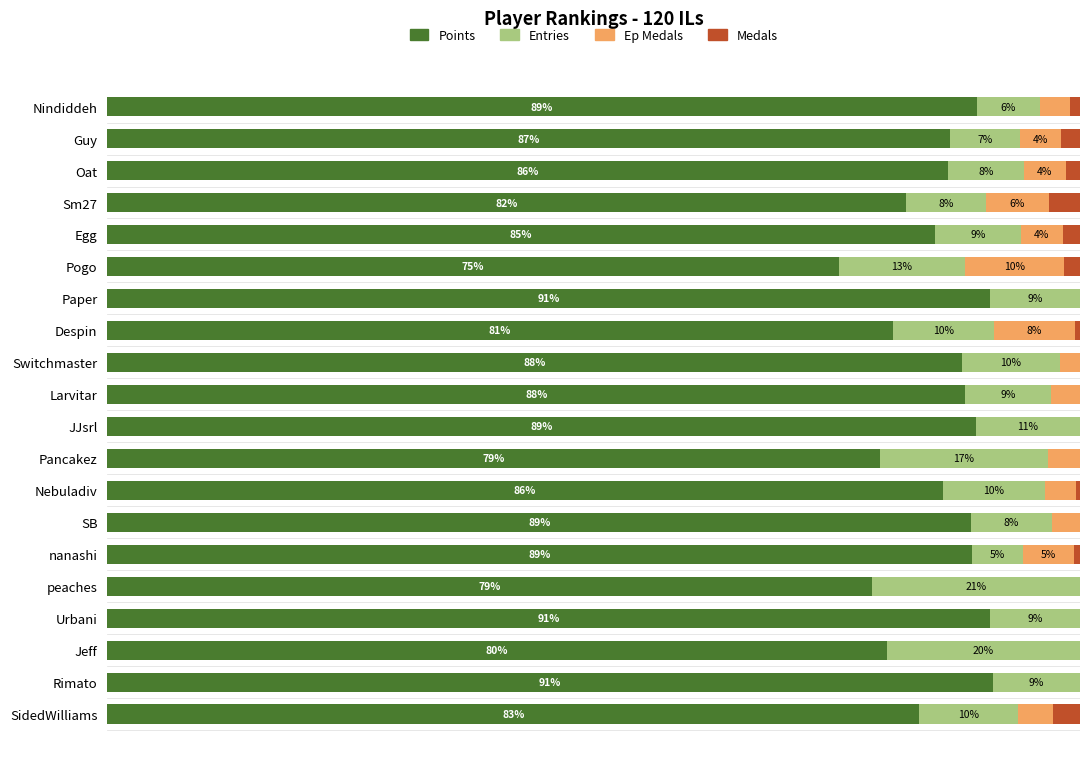

Where does the Entries series first go above 9?

Pogo